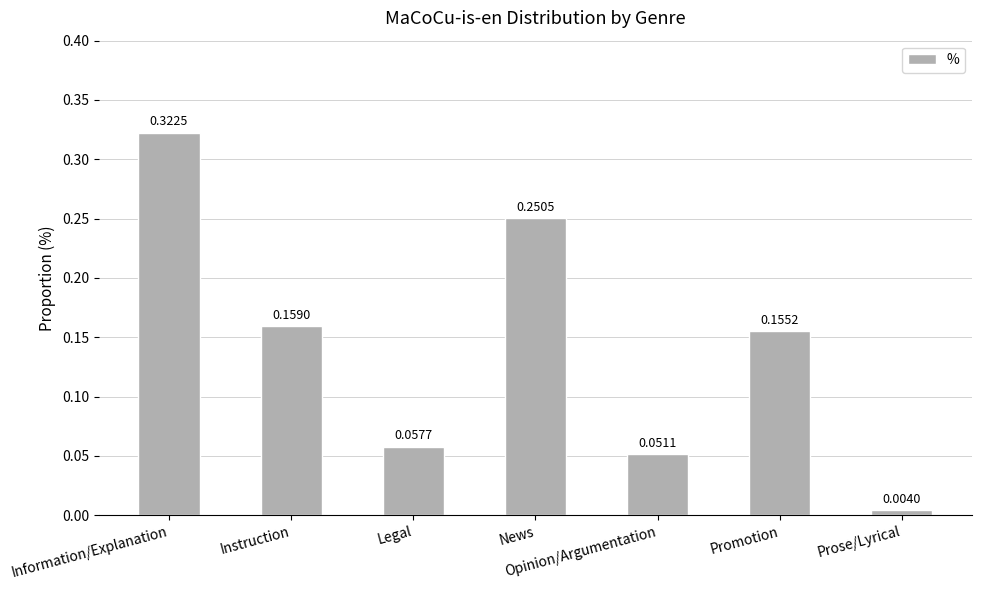

How many series are shown in this chart?

1